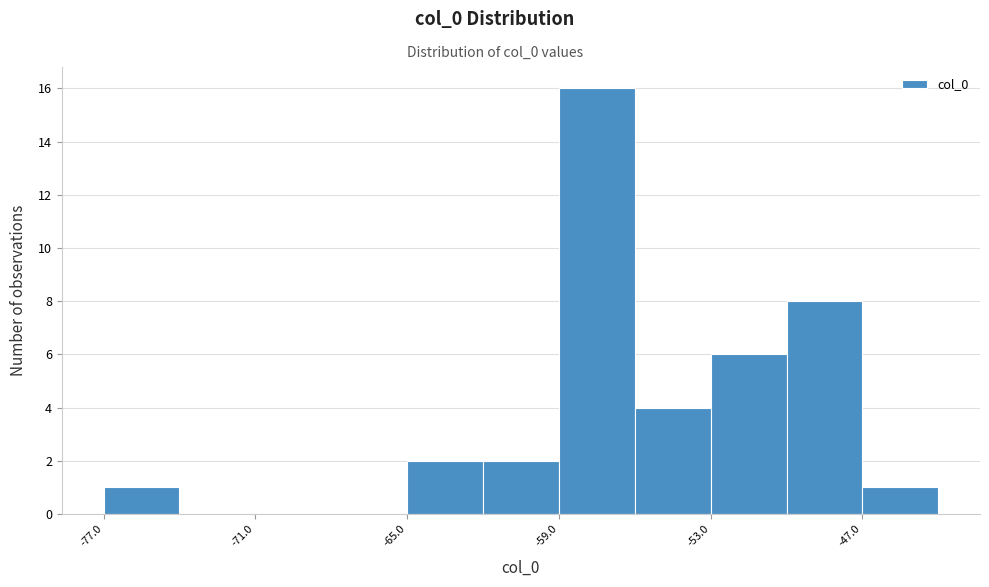

Read against the x-axis, roughly where is the centre of the tallest bar?

-57